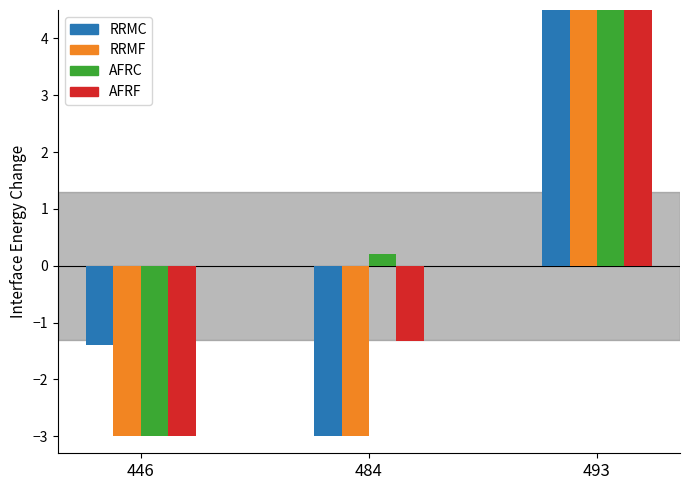

Is it true that AFRC equals 0.2 at 484?

True